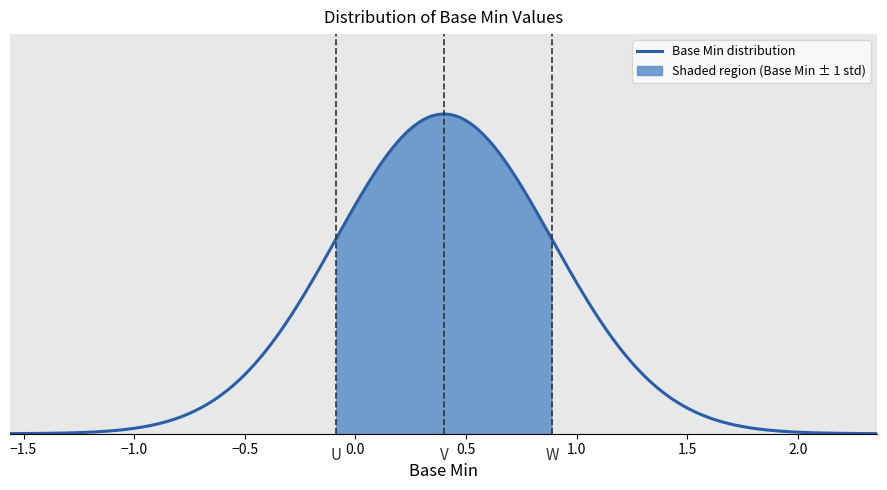

How many series are shown in this chart?

1